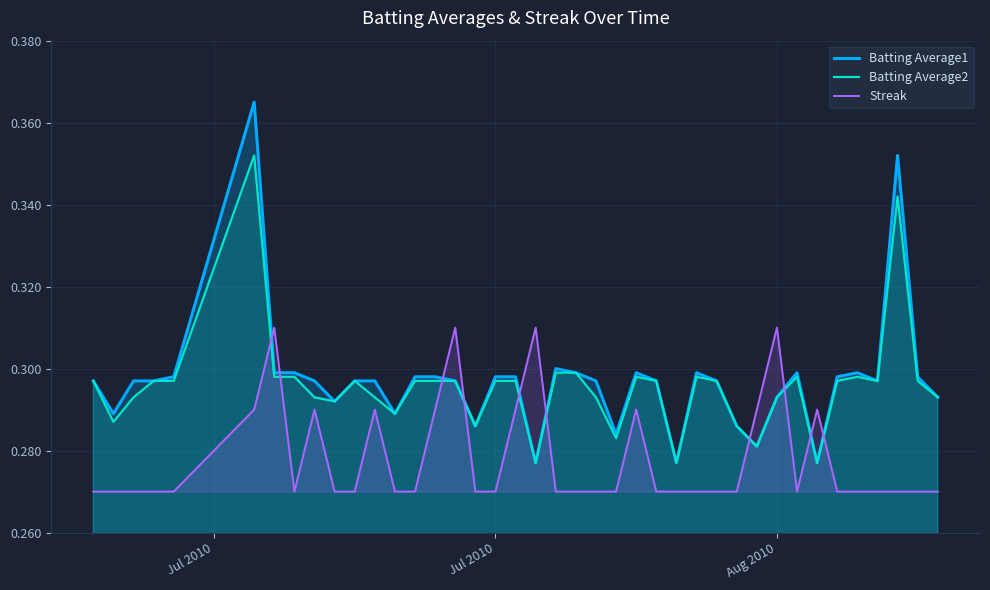

How many lines are shown in the chart?

3